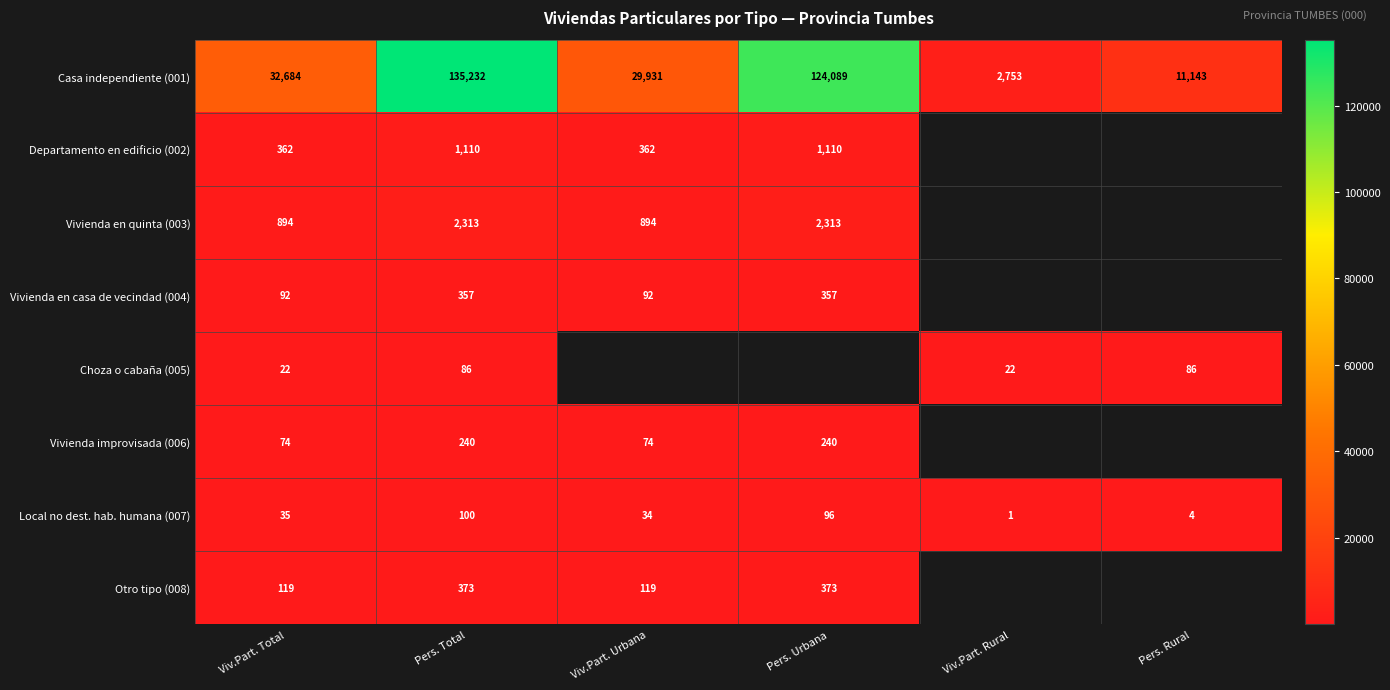

True or false: Otro tipo (008) has a value of 373 at Pers. Total.

True